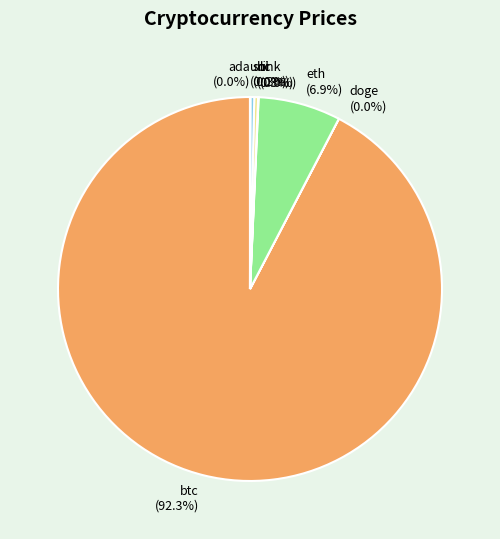

True or false: sol accounts for 10% of the total.

False